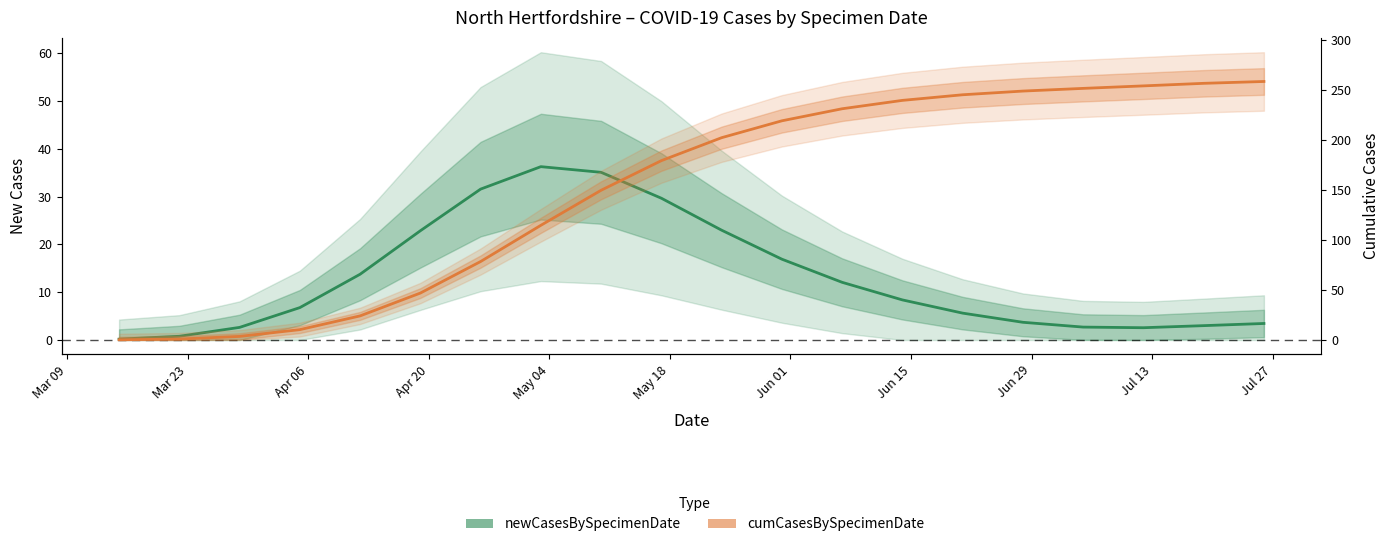

True or false: cumCasesBySpecimenDate and newCasesBySpecimenDate cross at least once.

False